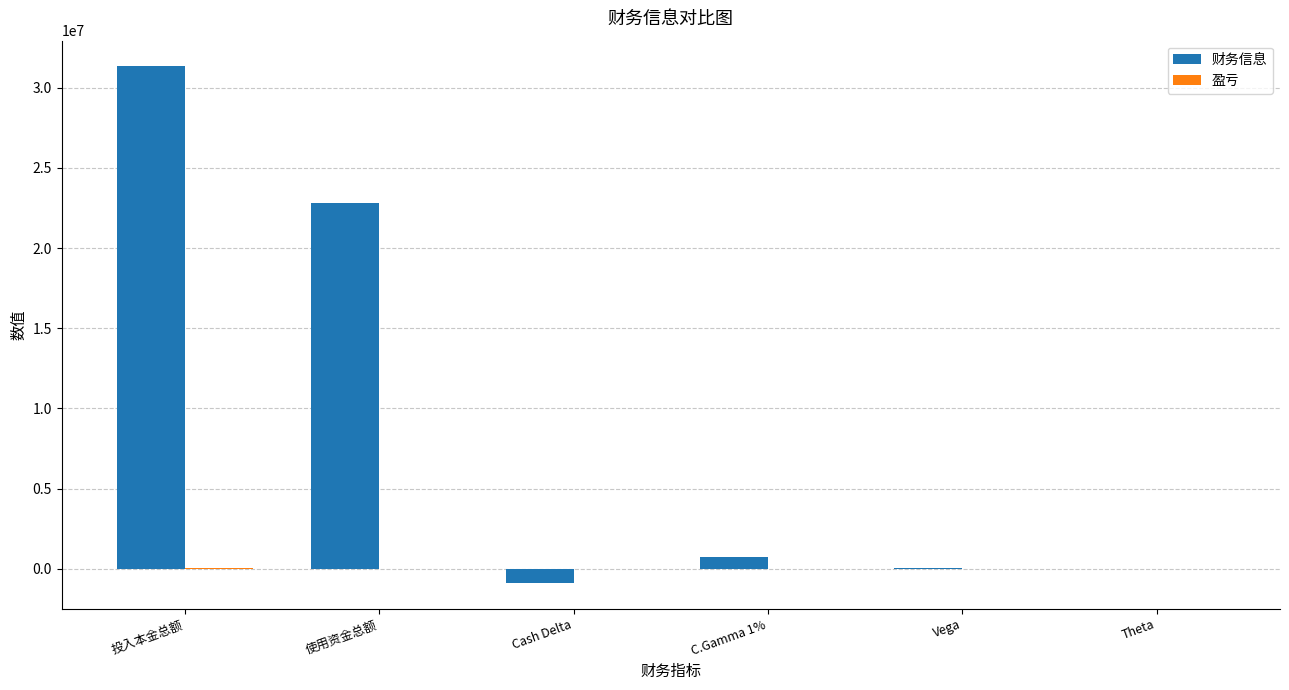

Is it true that 财务信息 equals 31326279.6 at 投入本金总额?

True